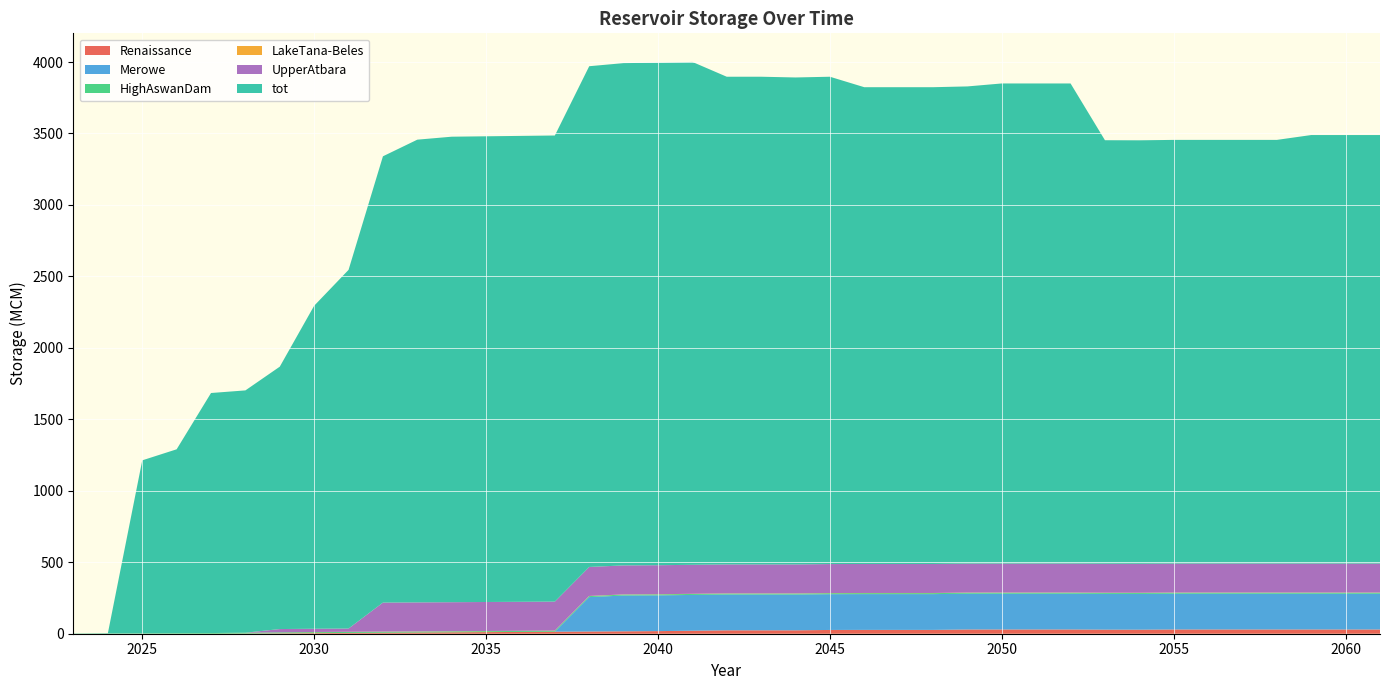

Reading right to left, transcribe all the data shown in this chart.

Renaissance: 29.7	29.7	29.7	29.7	29.7	29.7	29.7	28.3	28.6	29.7	29.7	29.7	29.6	26.8	26.8	26.8	26.4	23.8	23.8	23.8	21.0	18.2	16.8	15.4	14.1	12.7	11.3	9.9	8.5	7.1	5.6	4.2	2.8	1.4	0.0	0.0	0.0	0.0	0.0
Merowe: 250.4	250.4	250.4	250.4	250.4	250.4	250.4	250.4	250.4	250.4	250.4	250.4	250.4	250.4	250.4	250.4	250.4	250.4	250.4	250.4	250.4	250.4	250.4	241.0	0.0	0.0	0.0	0.0	0.0	0.0	0.0	0.0	0.0	0.0	0.0	0.0	0.0	0.0	0.0
HighAswanDam: 6.7	6.7	6.7	6.7	6.7	6.7	6.7	6.7	6.7	6.7	6.7	6.7	6.7	6.7	6.7	6.7	6.7	6.7	6.7	6.7	6.7	6.7	6.7	6.7	6.7	6.7	6.7	6.7	6.7	6.7	6.7	6.7	6.7	5.7	4.8	3.8	2.9	1.9	1.0
LakeTana-Beles: 1.1	1.1	1.1	1.1	1.1	1.1	1.1	1.1	1.1	1.1	1.1	1.1	1.1	1.1	1.1	1.1	1.1	1.1	1.1	1.1	1.1	1.1	1.1	1.1	1.1	1.1	1.1	1.1	1.1	1.1	1.1	1.1	0.4	0.0	0.0	0.0	0.0	0.0	0.0
UpperAtbara: 202.9	202.9	202.9	202.9	202.9	202.9	202.9	202.9	202.9	202.9	202.9	202.9	202.9	202.9	202.9	202.9	202.9	202.9	202.9	202.9	202.9	202.9	202.9	202.9	202.9	202.9	202.9	202.9	202.9	202.9	22.8	22.8	22.8	0.0	0.0	0.0	0.0	0.0	0.0
tot: 2998.2	2998.2	2998.2	2964.2	2964.2	2964.2	2964.2	2962.7	2963.1	3359.0	3359.0	3359.0	3338.5	3335.8	3335.8	3335.8	3409.5	3406.9	3412.1	3412.0	3518.4	3515.7	3514.3	3503.4	3261.1	3259.7	3258.3	3256.9	3237.5	3122.5	2509.4	2259.9	1835.8	1695.3	1679.4	1286.5	1210.2	1.9	1.0